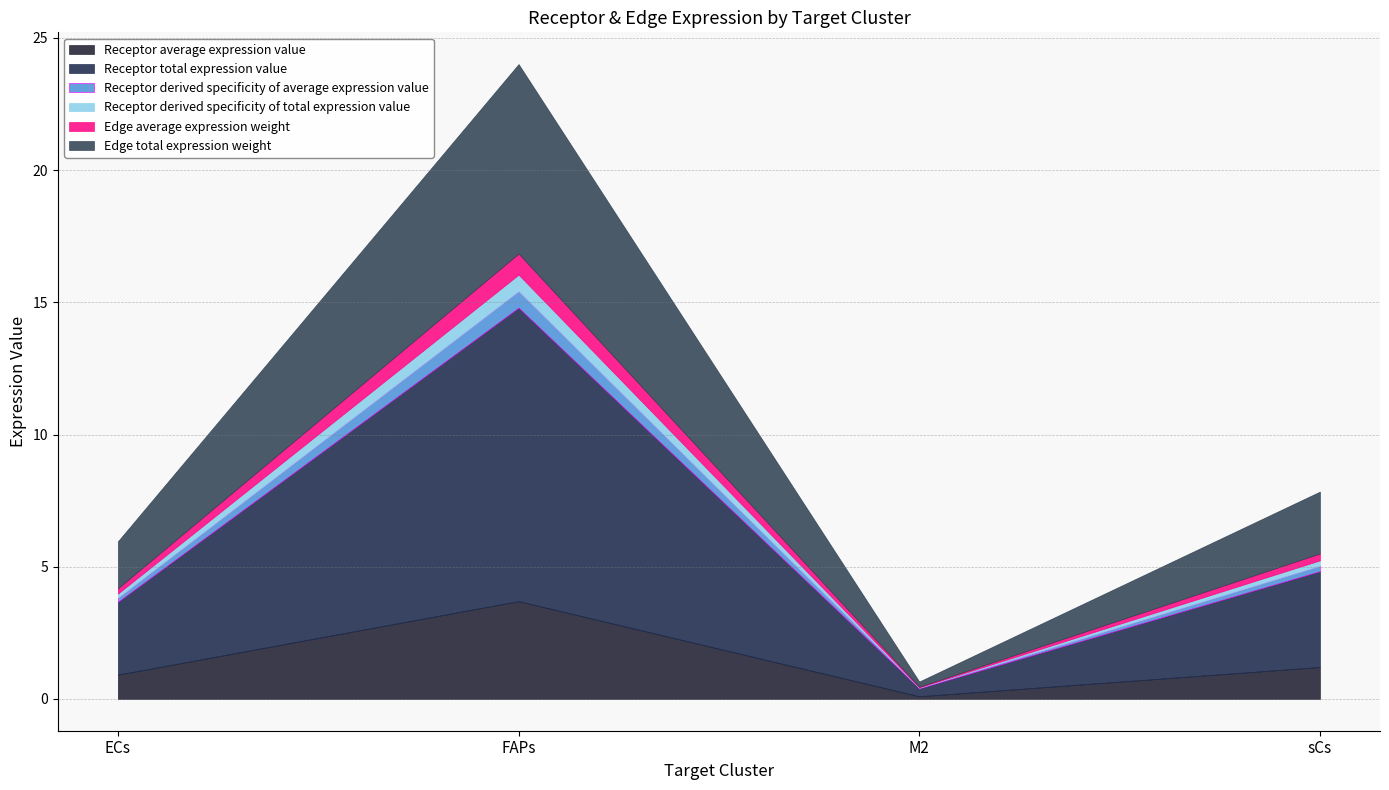

Where is Receptor derived specificity of total expression value nearest to the value 0?

M2